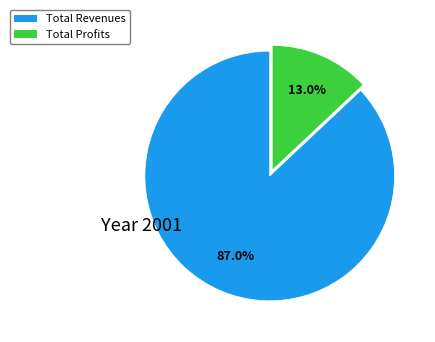

Is there a majority slice in this chart?

Yes